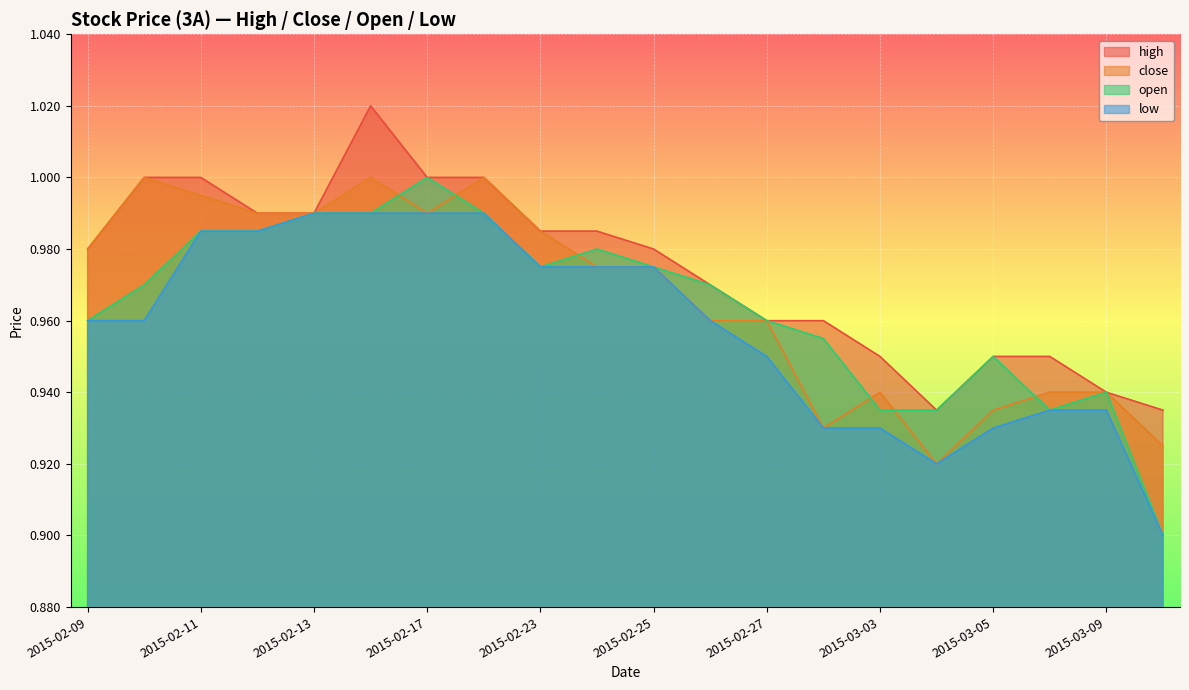

Reading right to left, extract all data points from this chart.

high: 0.9	0.9	0.9	0.9	0.9	0.9	1.0	1.0	1.0	1.0	1.0	1.0	1.0	1.0	1.0	1.0	1.0	1.0	1.0	1.0
close: 0.9	0.9	0.9	0.9	0.9	0.9	0.9	1.0	1.0	1.0	1.0	1.0	1.0	1.0	1.0	1.0	1.0	1.0	1.0	1.0
open: 0.9	0.9	0.9	0.9	0.9	0.9	1.0	1.0	1.0	1.0	1.0	1.0	1.0	1.0	1.0	1.0	1.0	1.0	1.0	1.0
low: 0.9	0.9	0.9	0.9	0.9	0.9	0.9	0.9	1.0	1.0	1.0	1.0	1.0	1.0	1.0	1.0	1.0	1.0	1.0	1.0